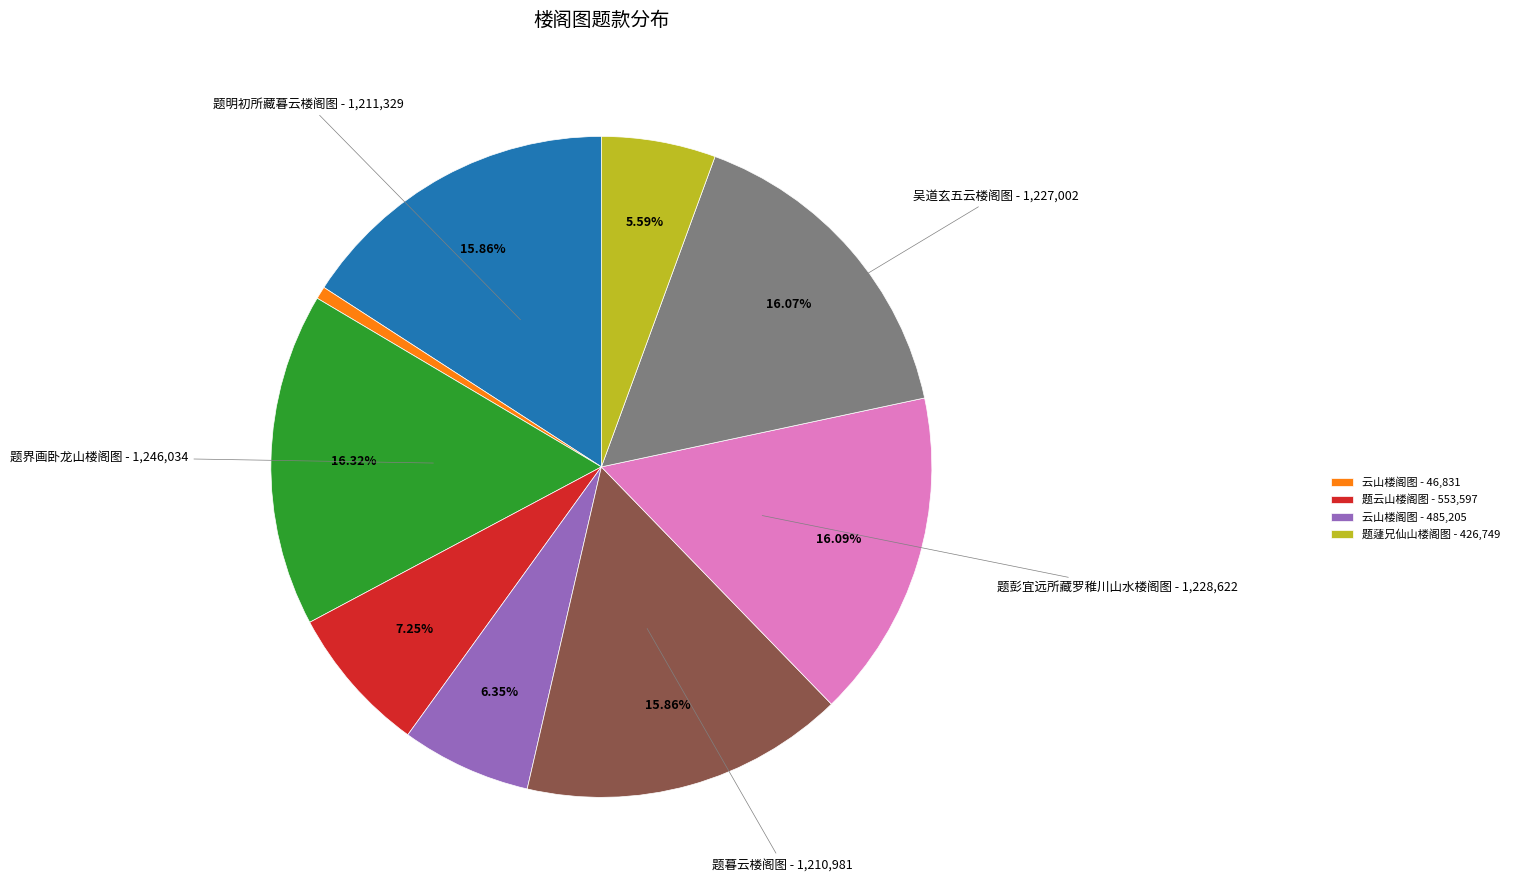

Does any single category account for the majority?

No